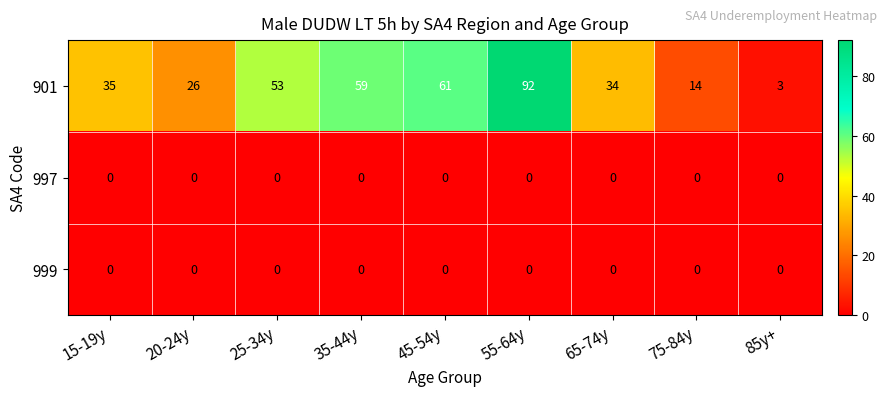

Count the number of data series in this chart.

3